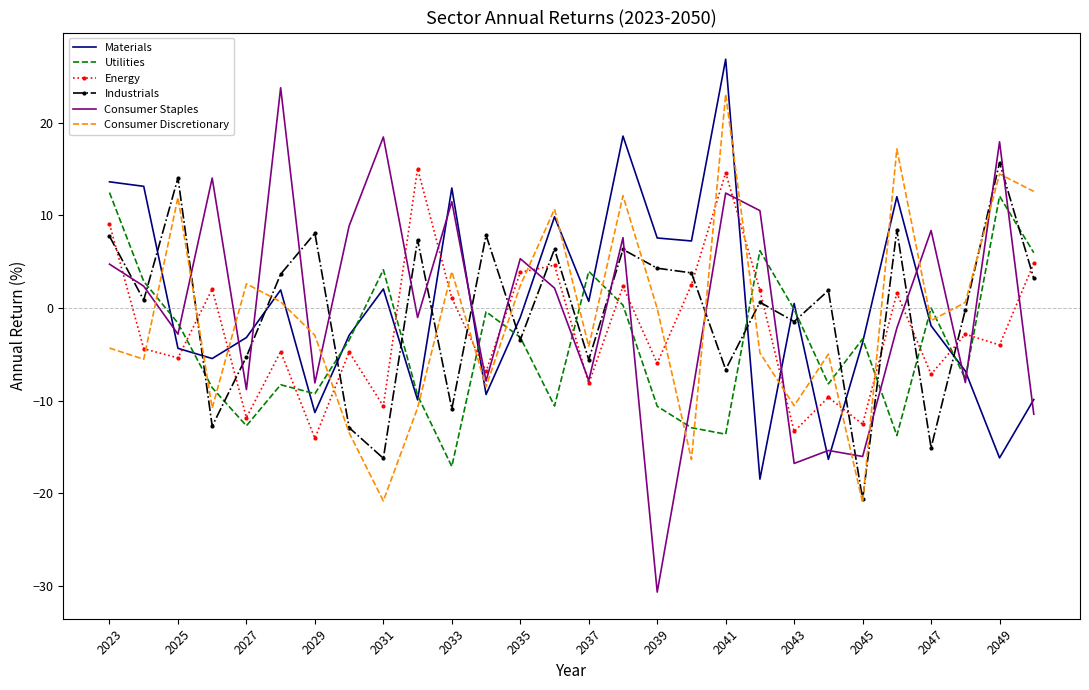

Which series has the largest range (max minus min)?

Consumer Staples